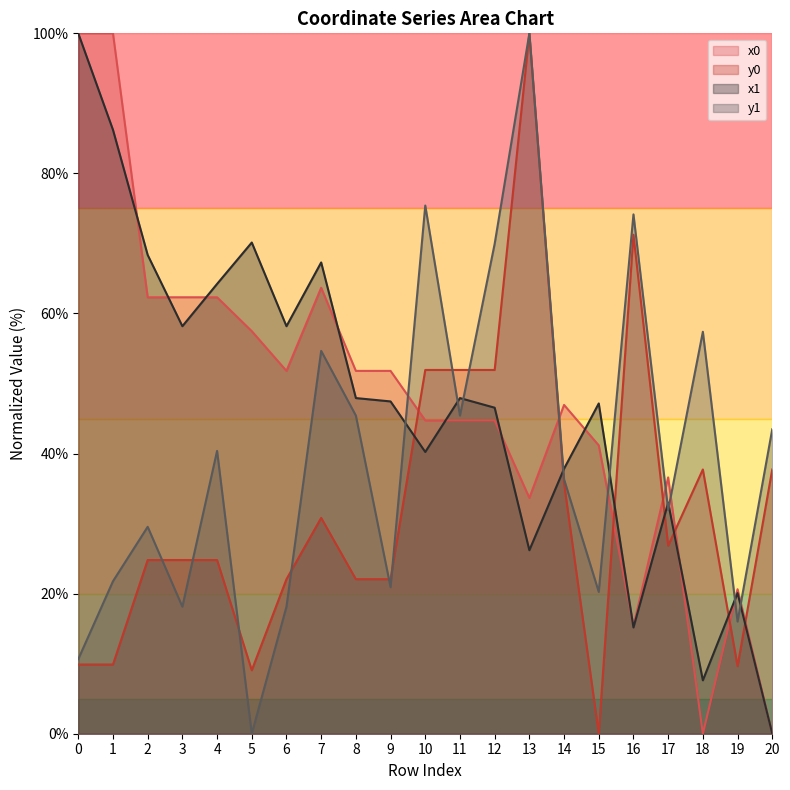

Reading left to right, extract all data points from this chart.

x0: 0=100.0	1=100.0	2=62.3	3=62.3	4=62.3	5=57.5	6=51.8	7=63.7	8=51.8	9=51.8	10=44.7	11=44.7	12=44.7	13=33.7	14=46.9	15=41.2	16=15.4	17=36.6	18=0.0	19=20.6	20=0.0
y0: 0=9.9	1=9.9	2=24.8	3=24.8	4=24.8	5=9.1	6=22.1	7=30.8	8=22.1	9=22.1	10=51.9	11=51.9	12=51.9	13=100.0	14=35.7	15=0.0	16=71.2	17=26.8	18=37.7	19=9.6	20=37.7
x1: 0=100.0	1=86.2	2=68.4	3=58.2	4=64.2	5=70.1	6=58.2	7=67.3	8=47.9	9=47.4	10=40.2	11=47.9	12=46.5	13=26.2	14=37.8	15=47.2	16=15.2	17=33.0	18=7.6	19=20.1	20=0.0
y1: 0=10.7	1=21.8	2=29.5	3=18.1	4=40.4	5=0.0	6=18.1	7=54.7	8=45.4	9=20.9	10=75.4	11=45.4	12=69.9	13=100.0	14=36.3	15=20.2	16=74.1	17=31.9	18=57.4	19=16.0	20=43.5